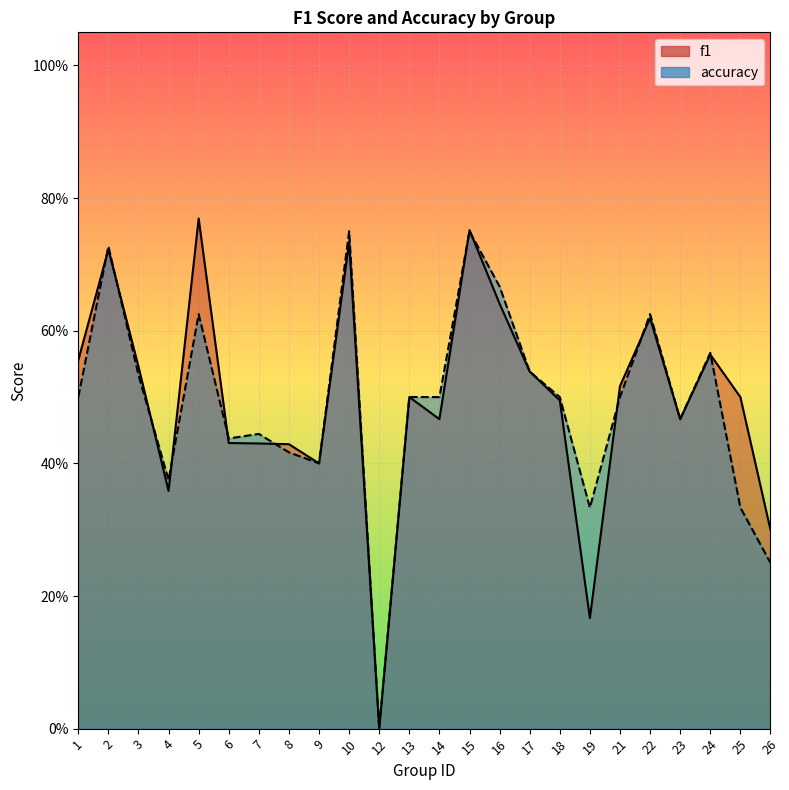

At which label is f1 closest to 0?

12